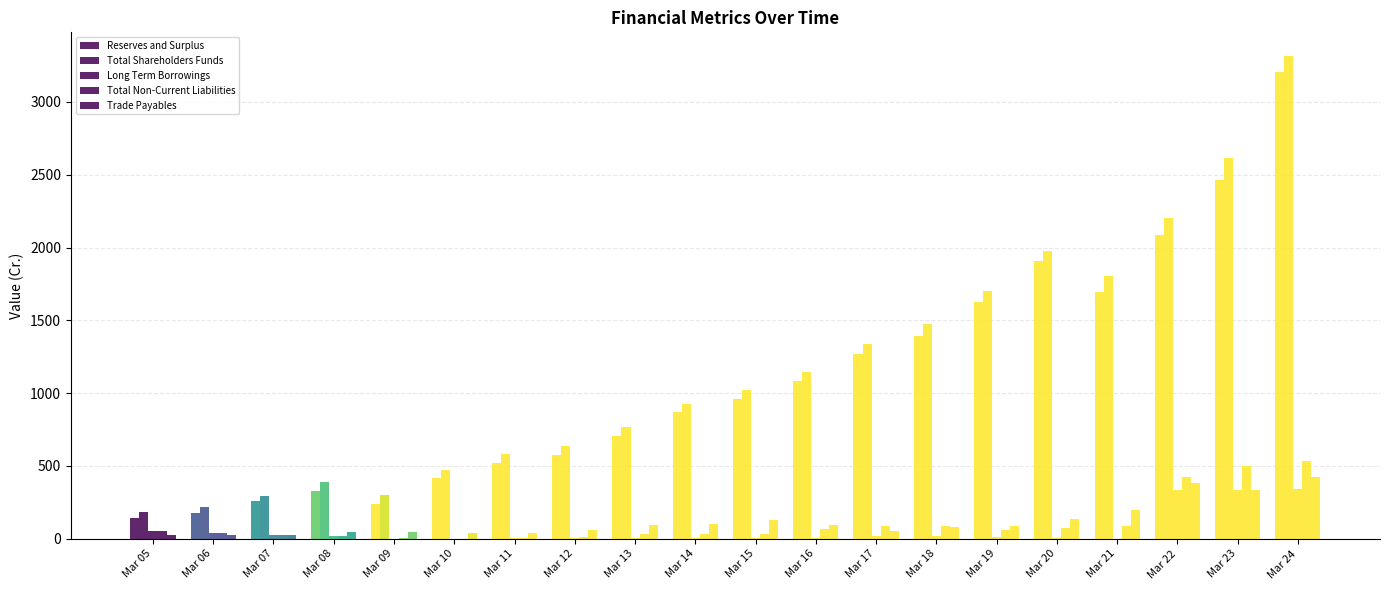

At how many categories does at least one series exceed 1268?

8